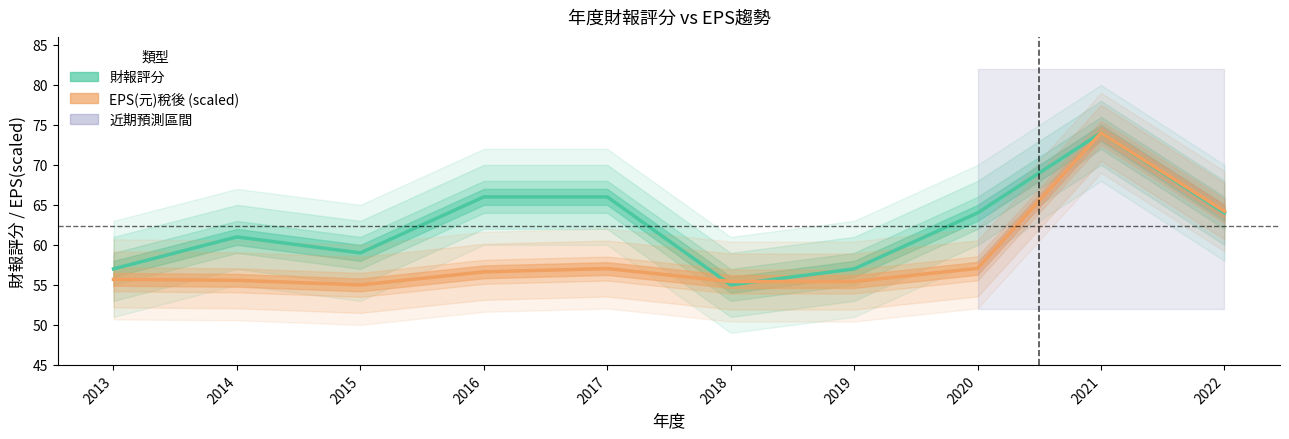

What is the total value across all series at 2018?

110.4